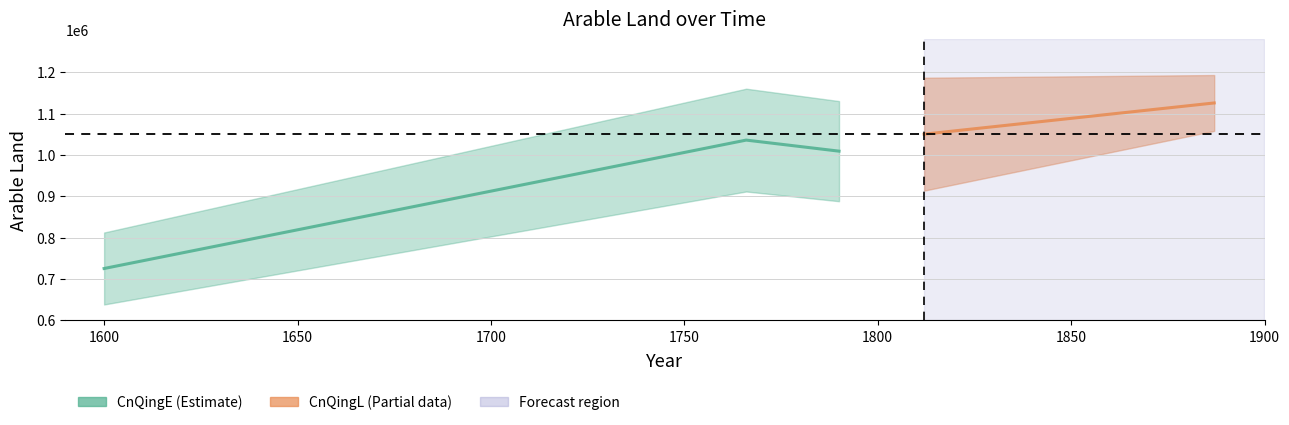

The value at 1650 is 1450442. True or false?

False